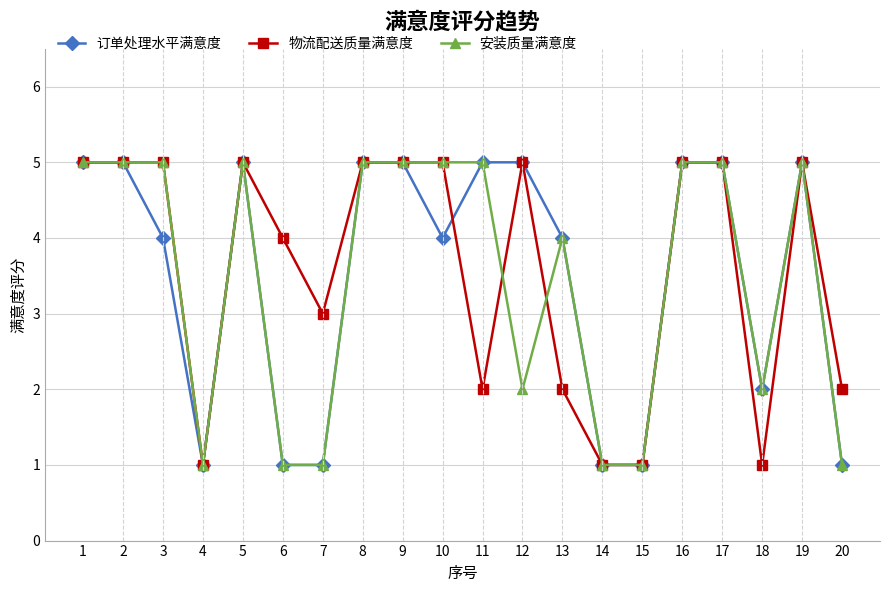

What is the highest value of the 订单处理水平满意度 series?

5